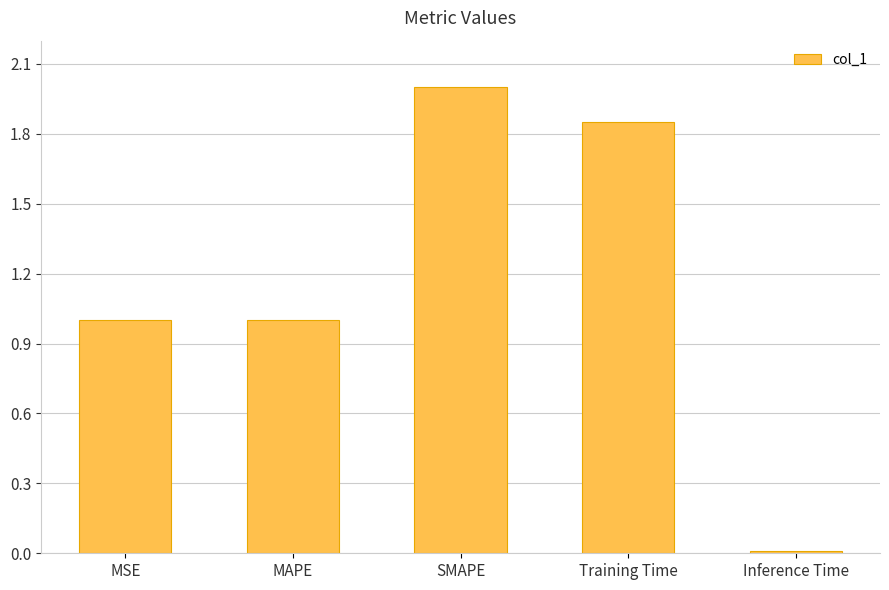

The value at MAPE is 1.3. True or false?

False